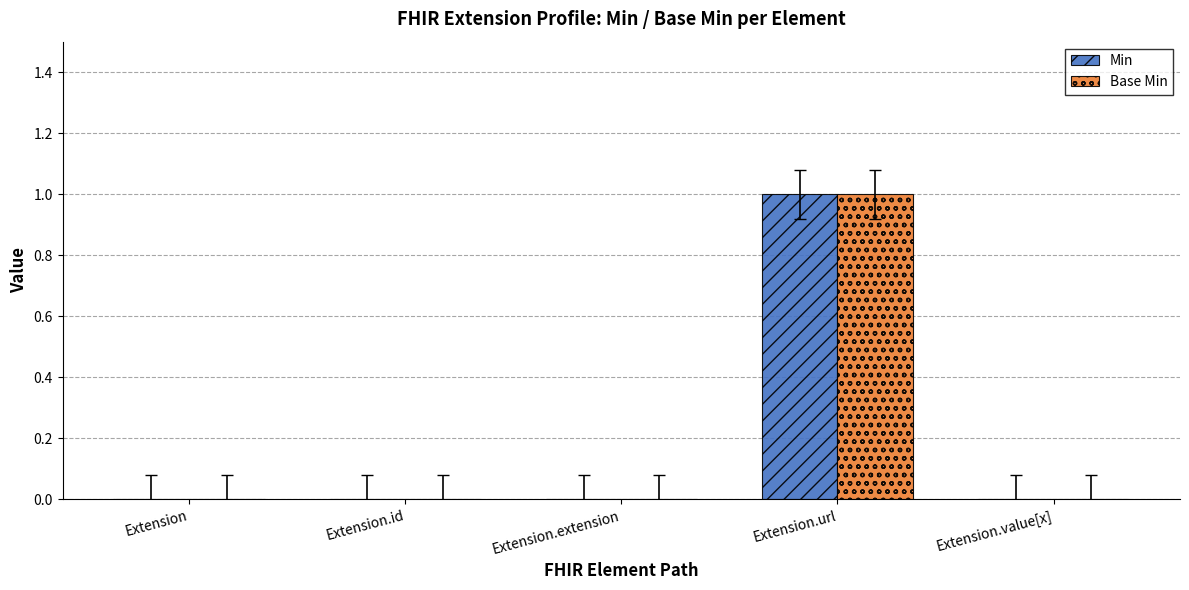

At which label does Min reach its peak?

Extension.url